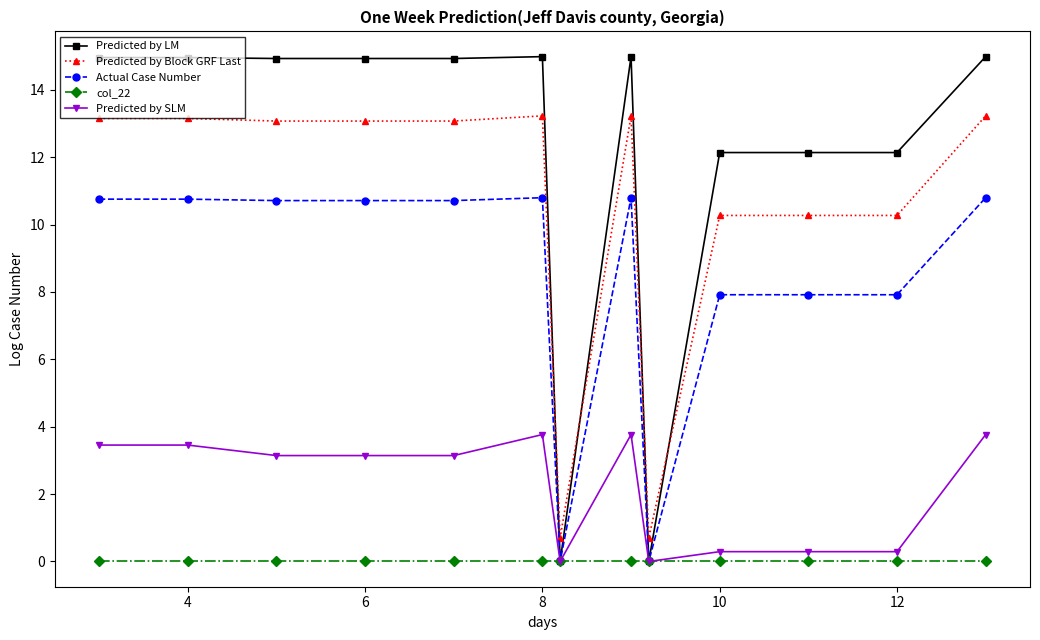

True or false: Predicted by Block GRF Last and Actual Case Number intersect in this chart.

False